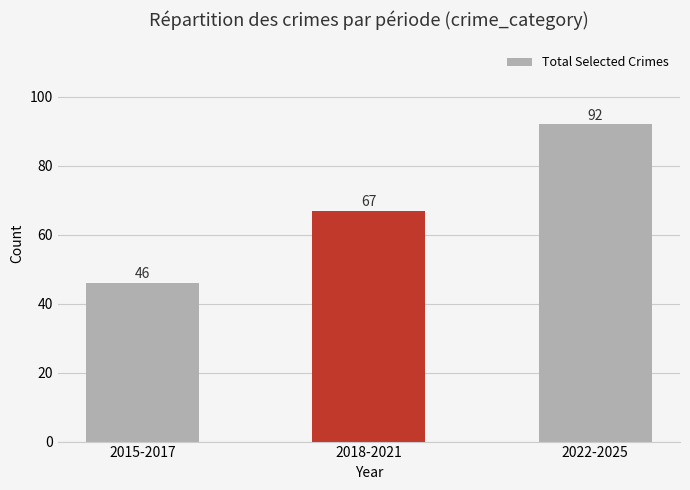

What value does the data have at 2018-2021, to the nearest 5?

65